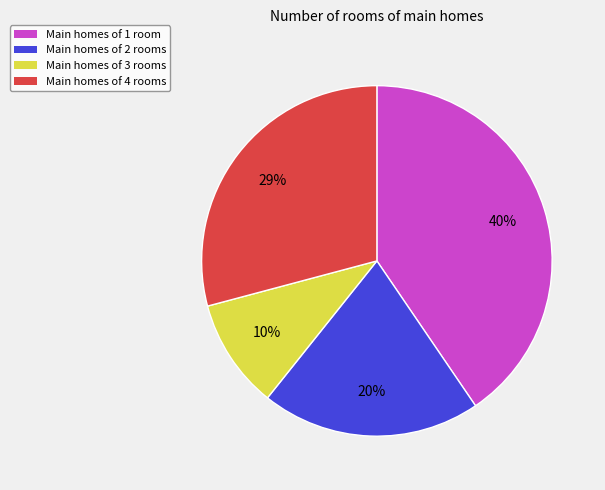

To the nearest percent, what is the difference between the Main homes of 1 room and Main homes of 2 rooms slice percentages?

20%